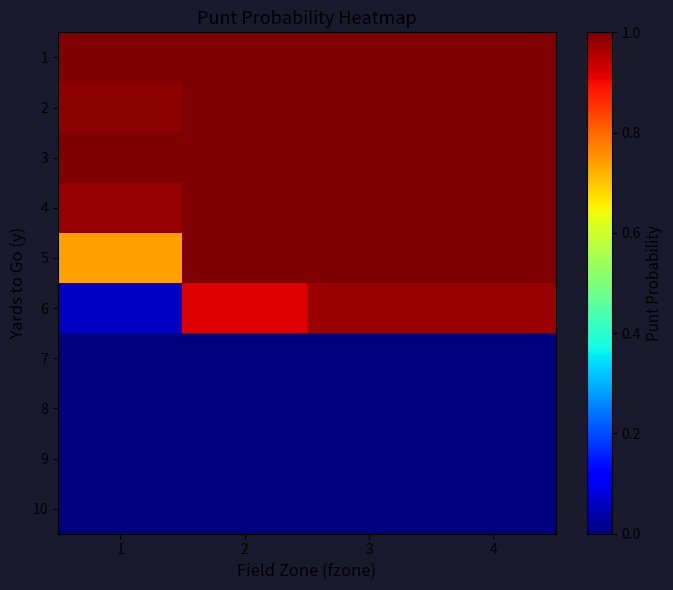

At 3, list the series in order from smallest to largest.

7, 8, 9, 10, 6, 1, 2, 3, 4, 5